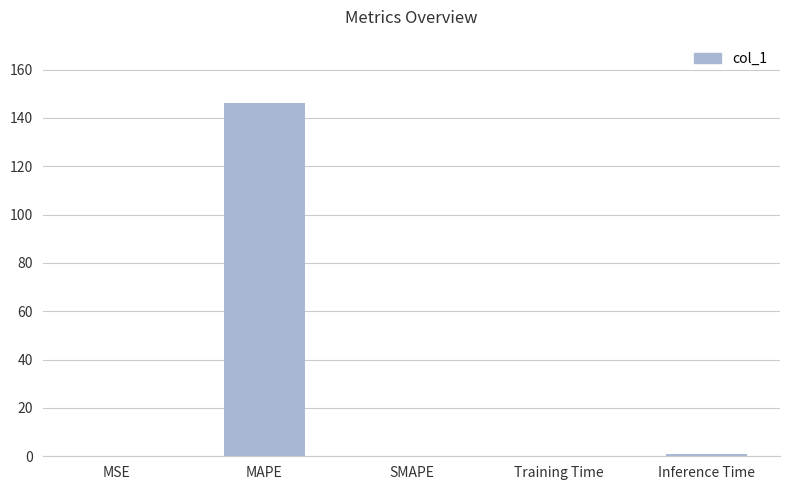

Does the chart contain stacked bars?

No